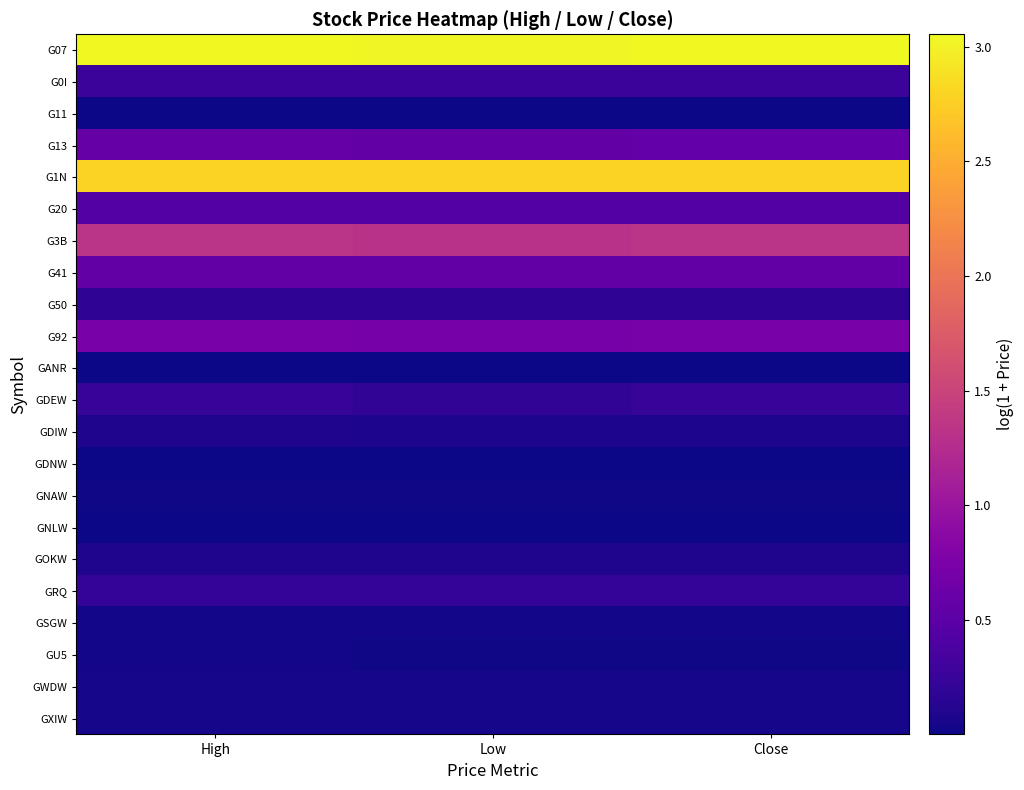

List the series in order of their peak value, highest first.

G07, G1N, G3B, G92, G13, G41, G20, G0I, GDEW, GRQ, G50, GDIW, GOKW, GWDW, GXIW, GSGW, GU5, GNAW, G11, GDNW, GNLW, GANR